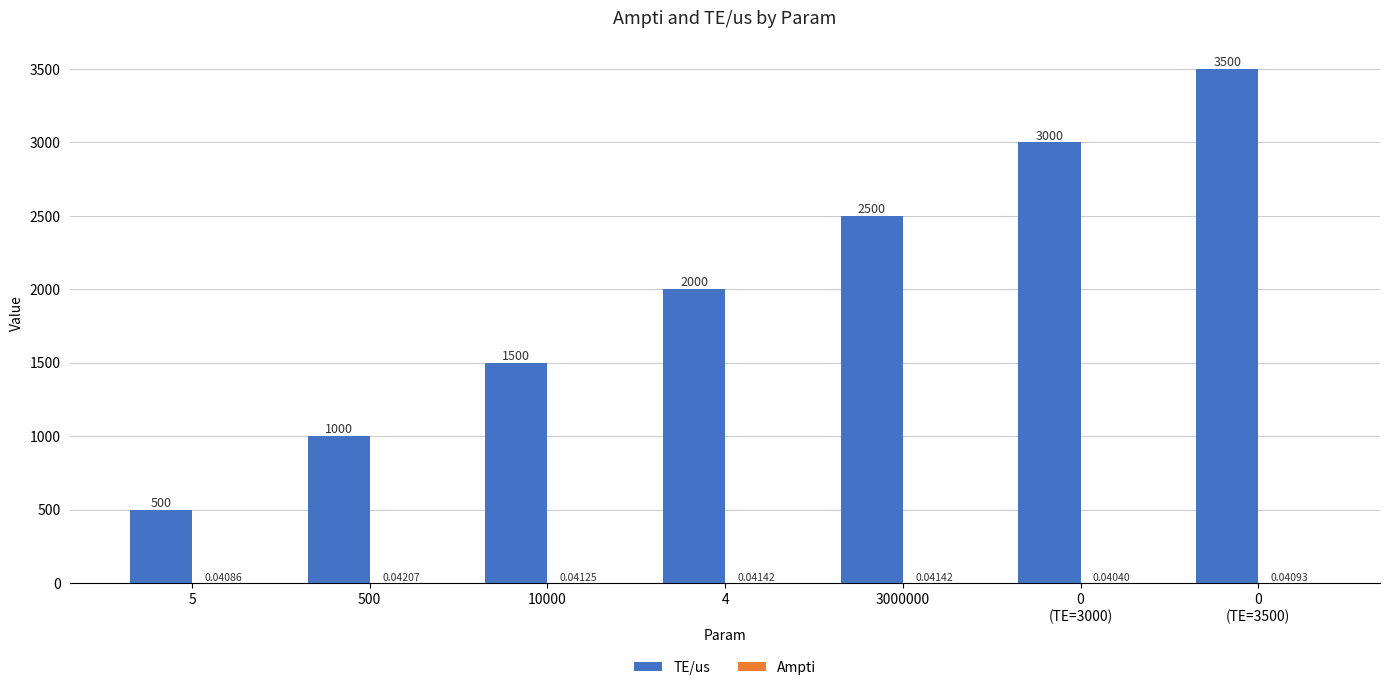

What is the spread (max minus min) of values at 3000000?

2500.0